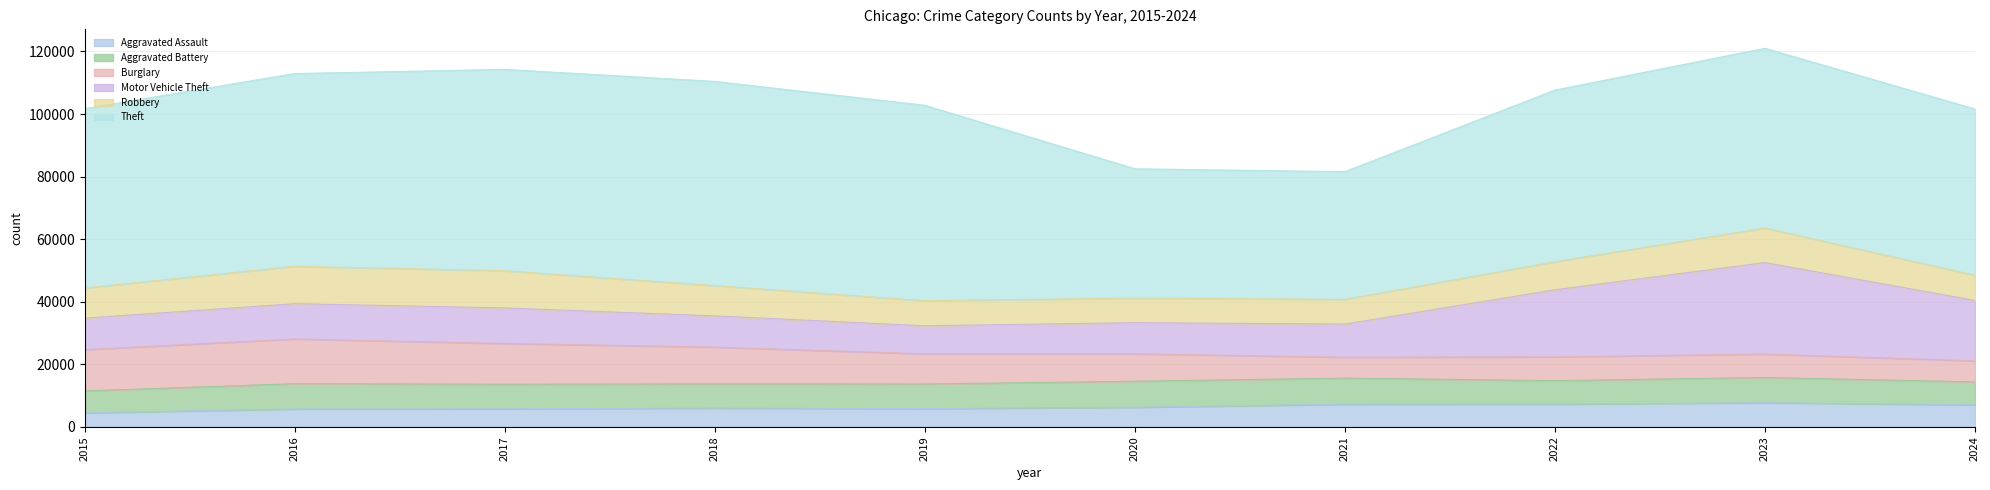

How many values in the Aggravated Assault series are below 6265?

5